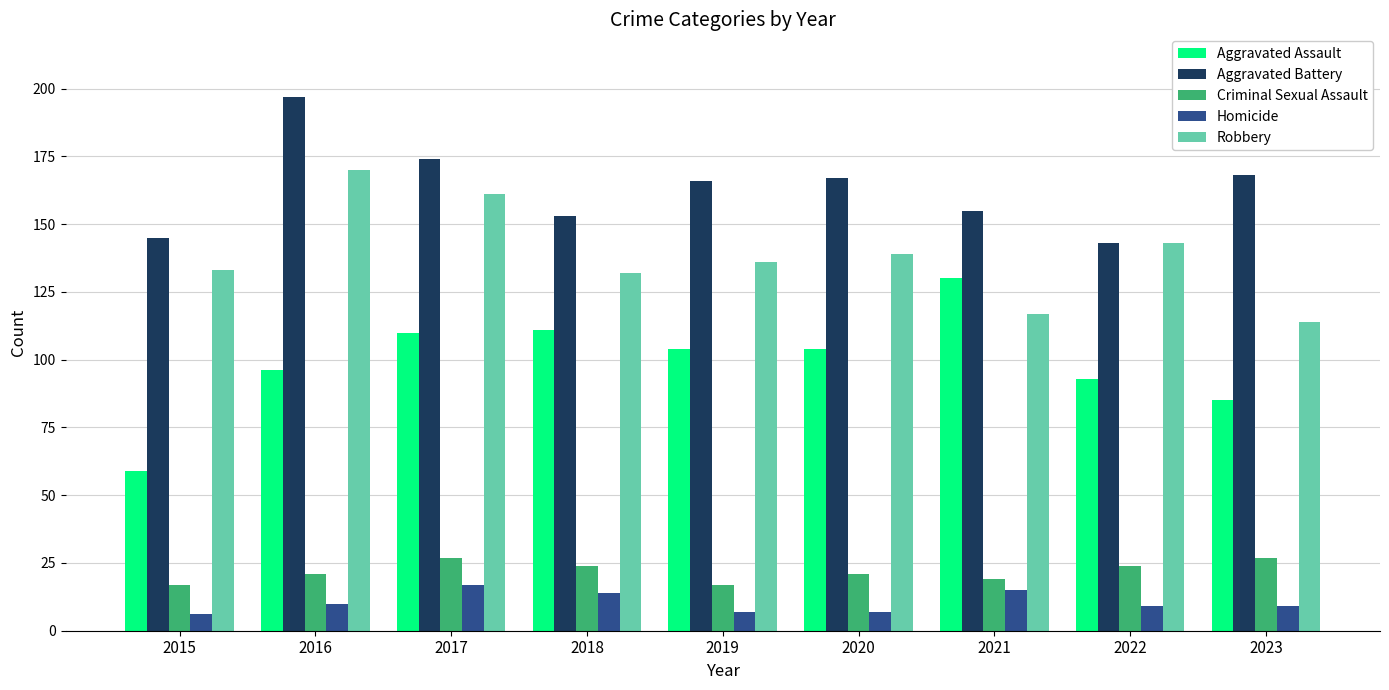

At how many categories does at least one series exceed 59?

9